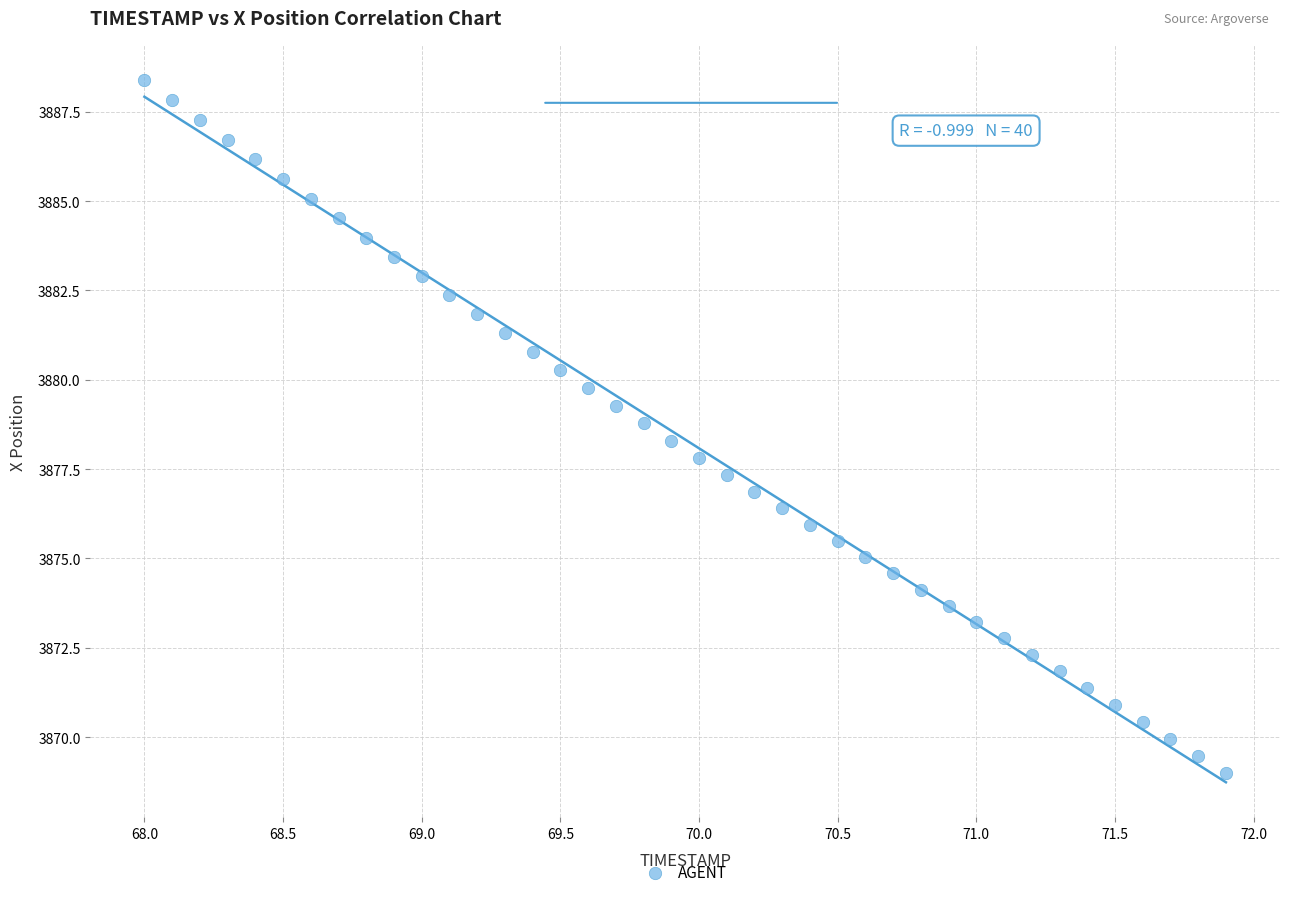

What is the range of Y values (max minus min)?

19.4